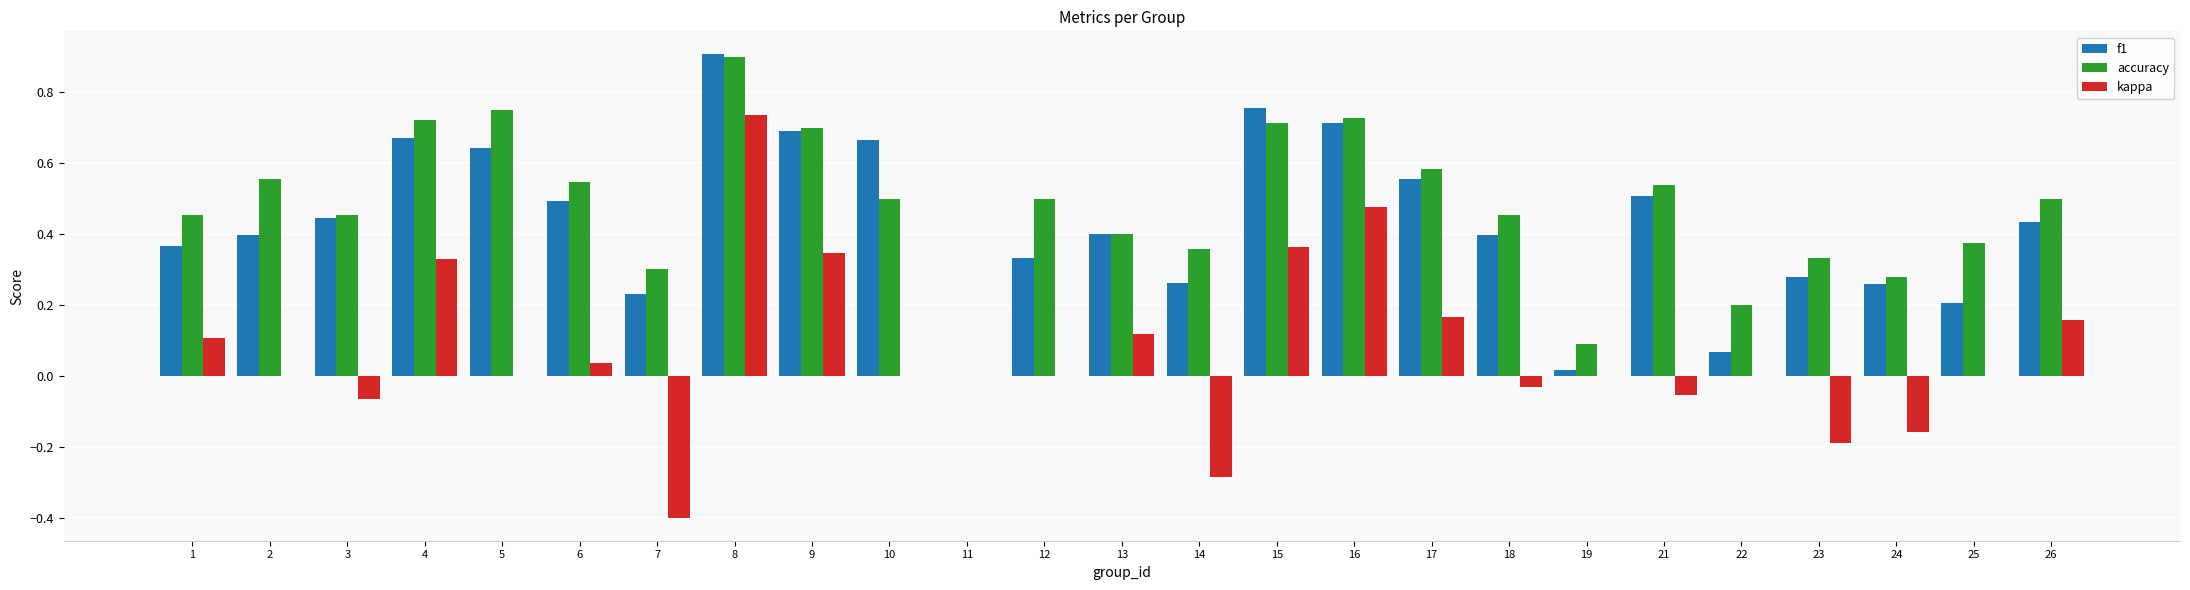

Is the value of accuracy at 18 greater than the value of f1 at 25?

Yes